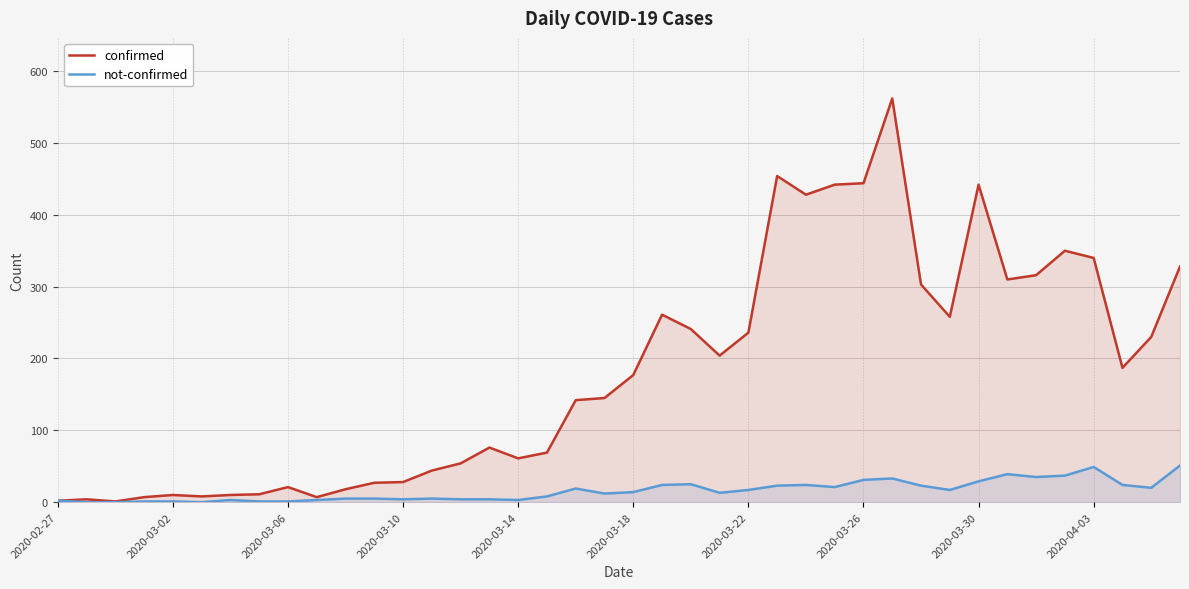

Which series has the largest total across all categories?

confirmed